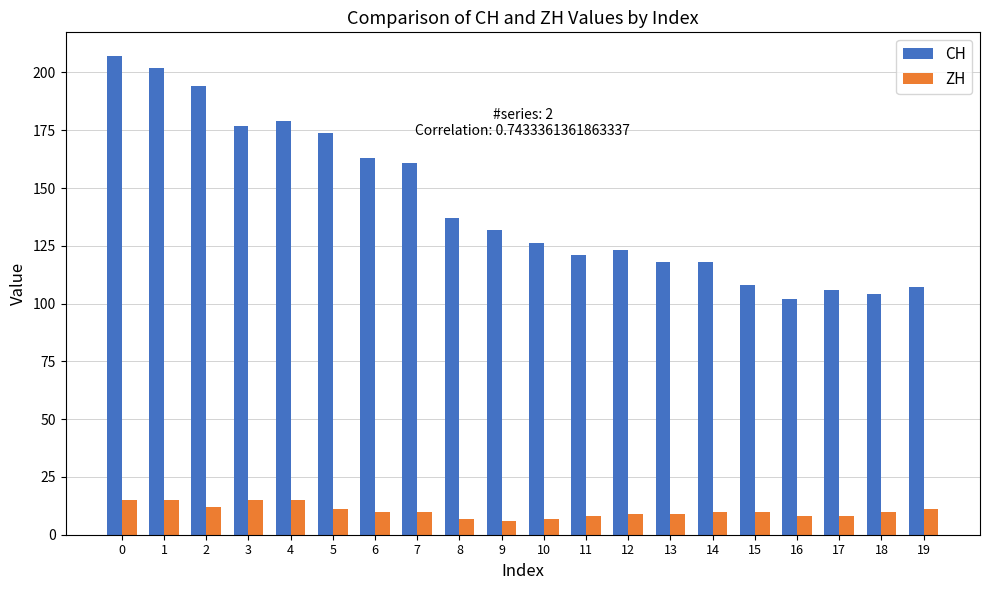

Is the value of CH at 5 greater than the value of ZH at 6?

Yes